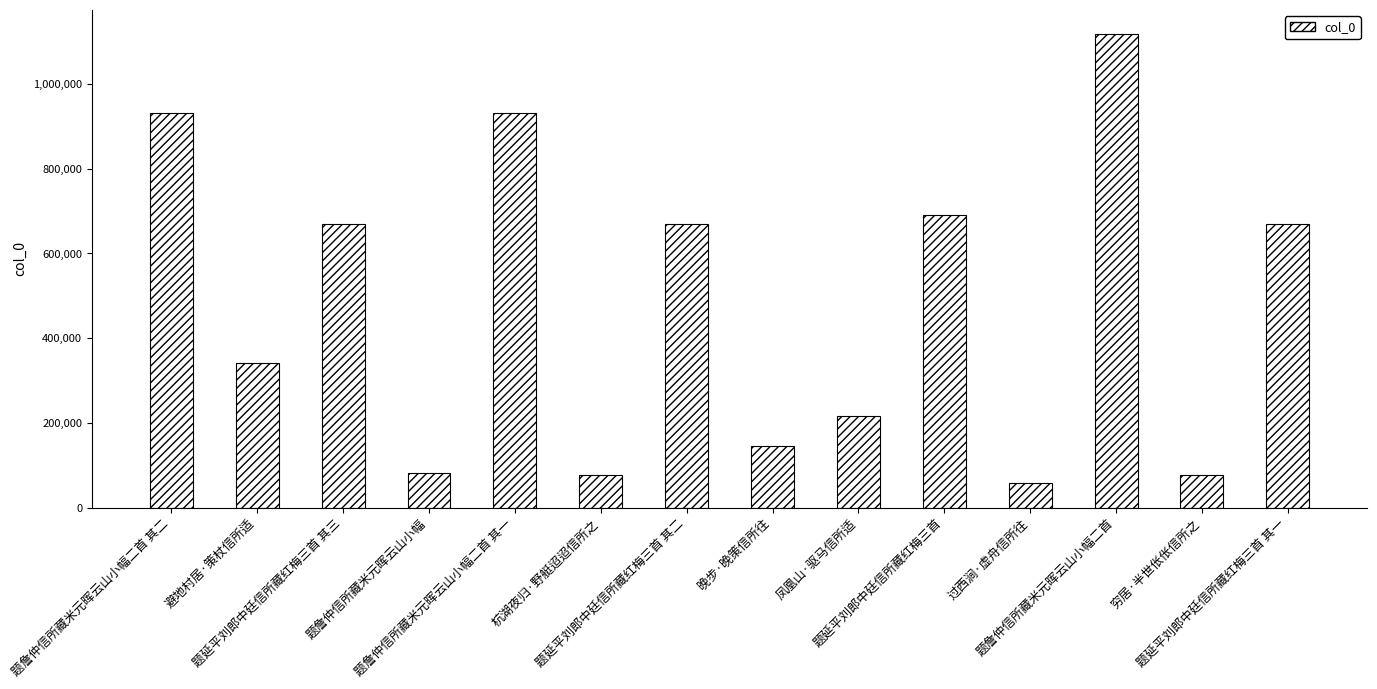

What is the smallest value displayed?

57733